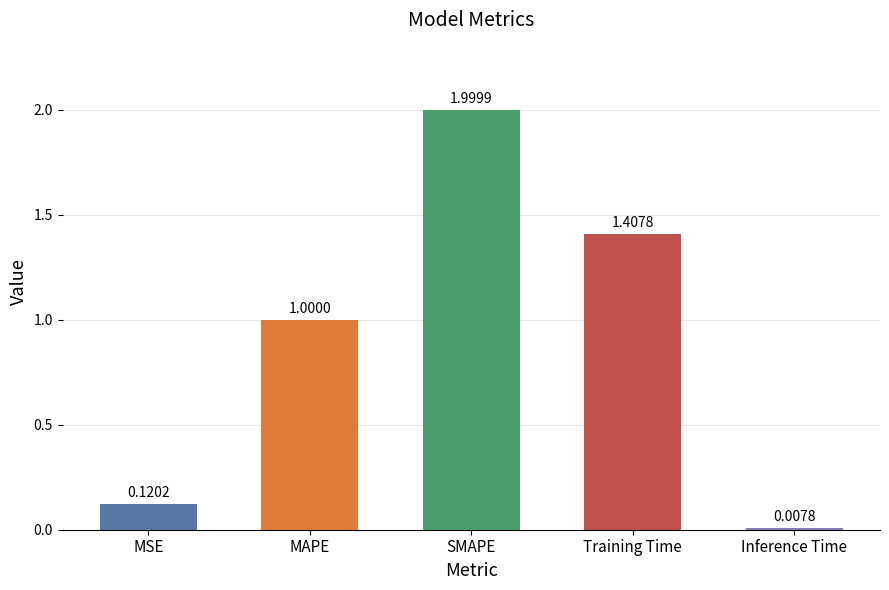

What is the approximate value at SMAPE?

2.0